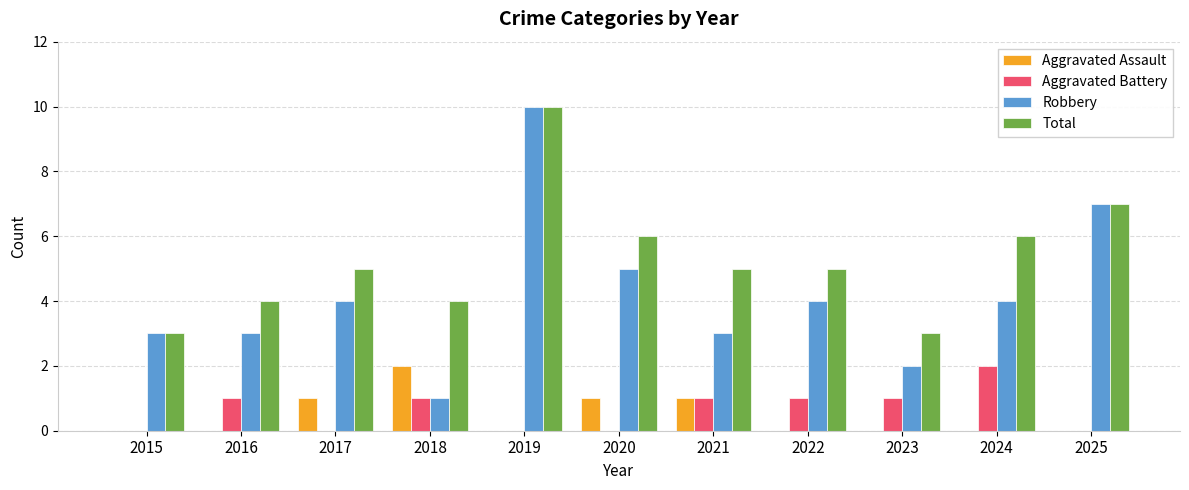

Reading left to right, list all the values displayed in this chart.

Aggravated Assault: 2015=0	2016=0	2017=1	2018=2	2019=0	2020=1	2021=1	2022=0	2023=0	2024=0	2025=0
Aggravated Battery: 2015=0	2016=1	2017=0	2018=1	2019=0	2020=0	2021=1	2022=1	2023=1	2024=2	2025=0
Robbery: 2015=3	2016=3	2017=4	2018=1	2019=10	2020=5	2021=3	2022=4	2023=2	2024=4	2025=7
Total: 2015=3	2016=4	2017=5	2018=4	2019=10	2020=6	2021=5	2022=5	2023=3	2024=6	2025=7